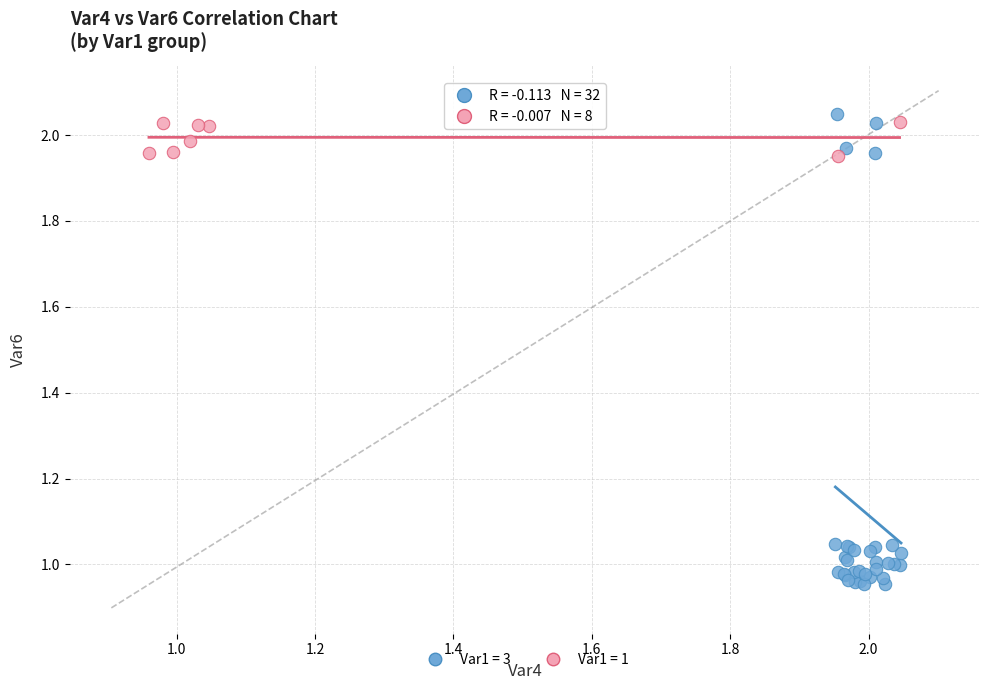

Which series contains the lowest Y value?

Var1 = 3